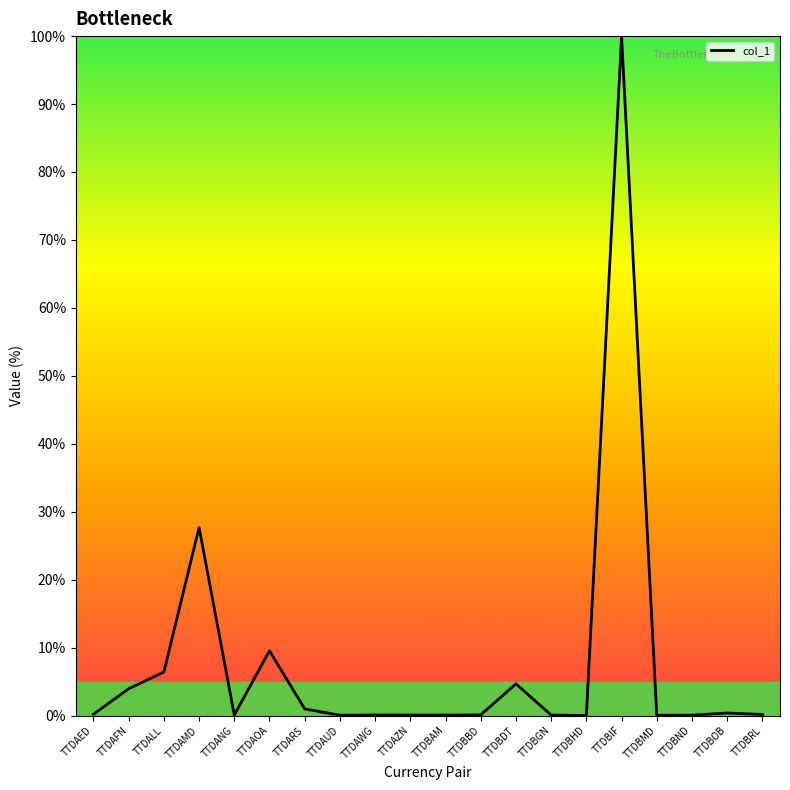

At which category does the chart reach its peak across all series?

TTDBIF